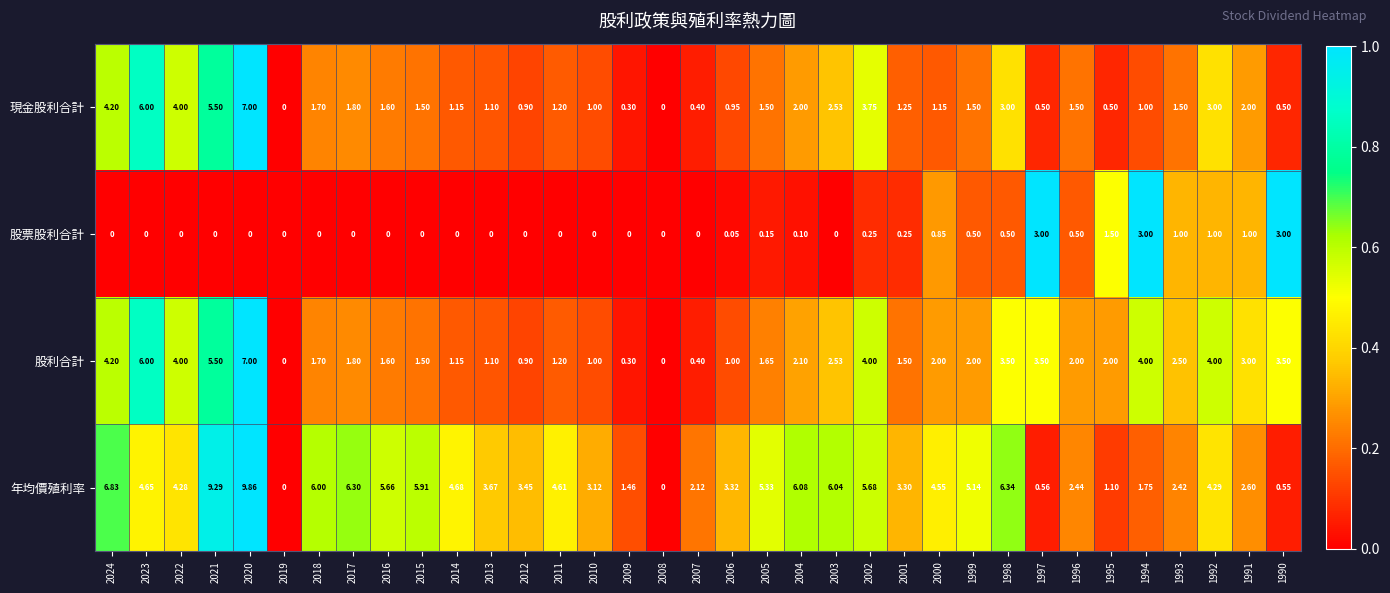

How many data points in 股利合計 are less than 2?

16